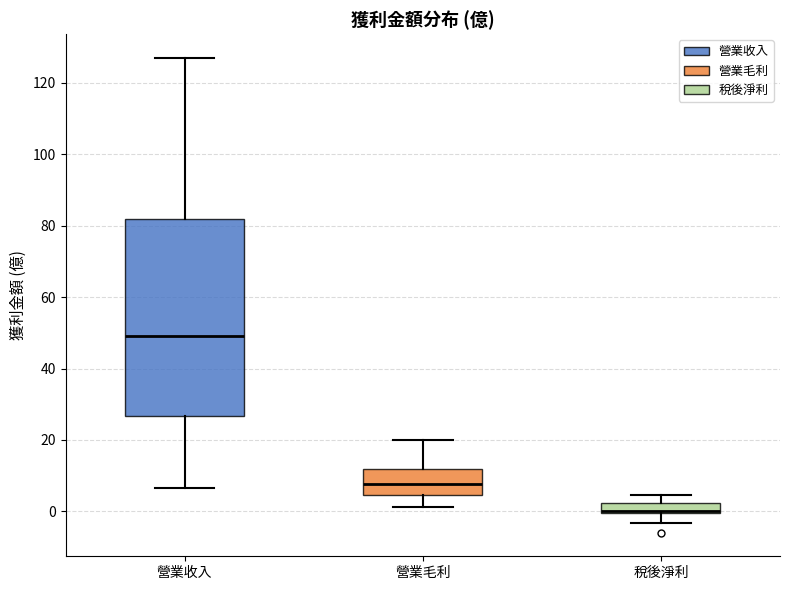

Which box is the tallest, from its lower edge to its upper edge?

營業收入